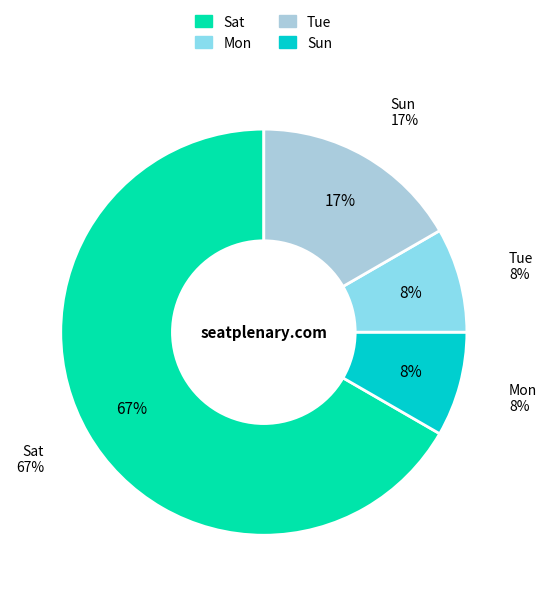

What is the total percentage of Sun and Sat?

83.3%